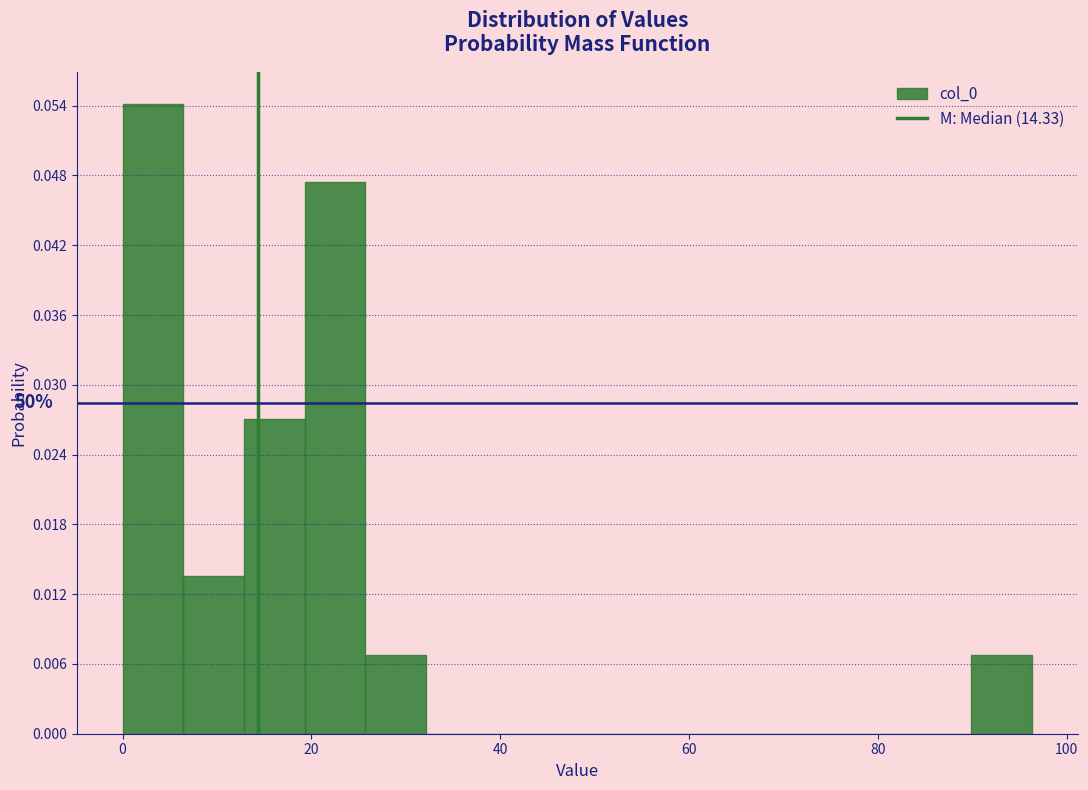

Read against the x-axis, roughly where is the centre of the tallest bar?

4